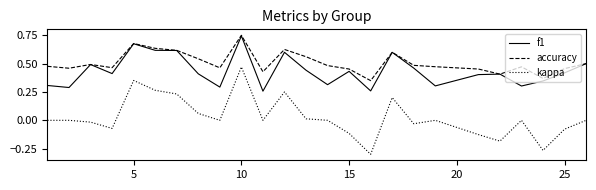

True or false: accuracy has more than 1 interior local peaks.

True